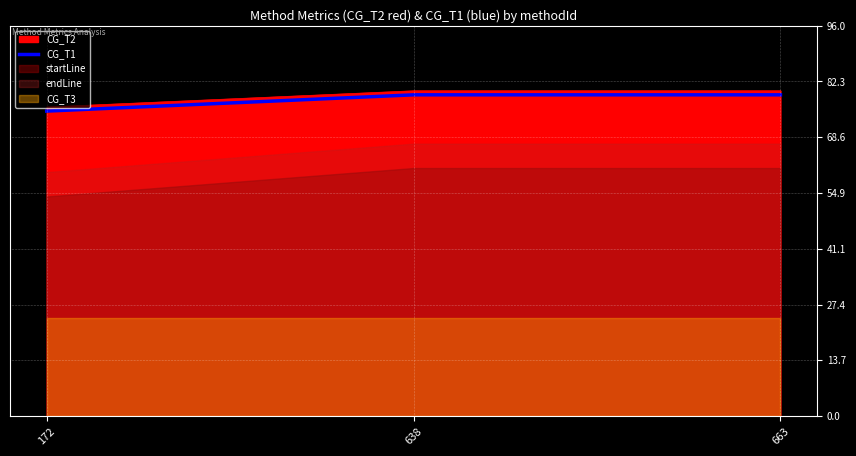

What is the maximum value for CG_T1?

79